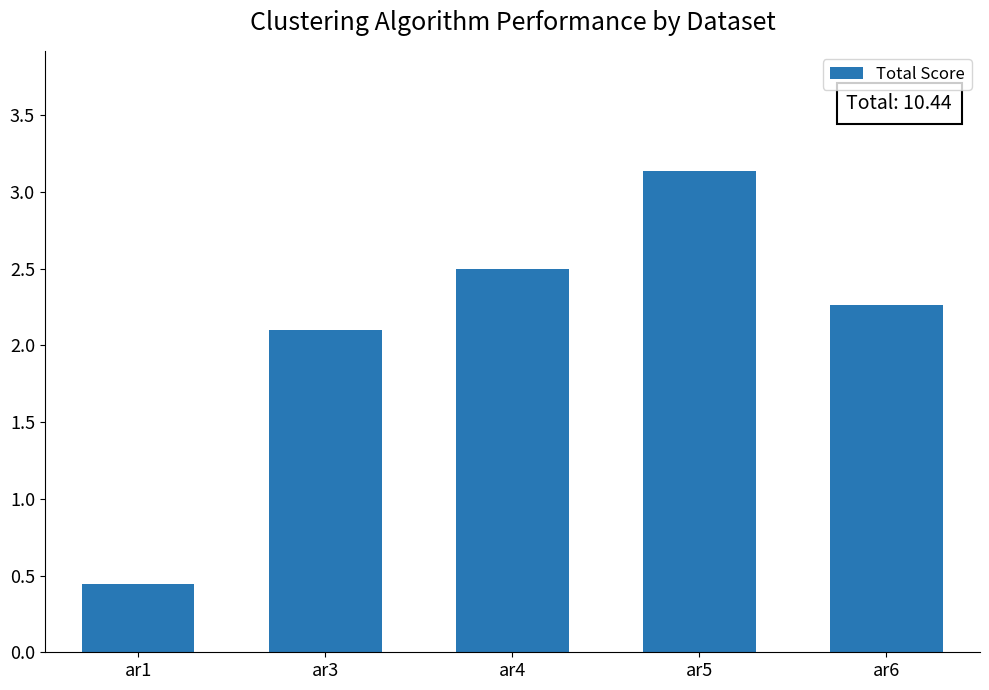

Rank the categories by value from lowest to highest.

ar1, ar3, ar6, ar4, ar5